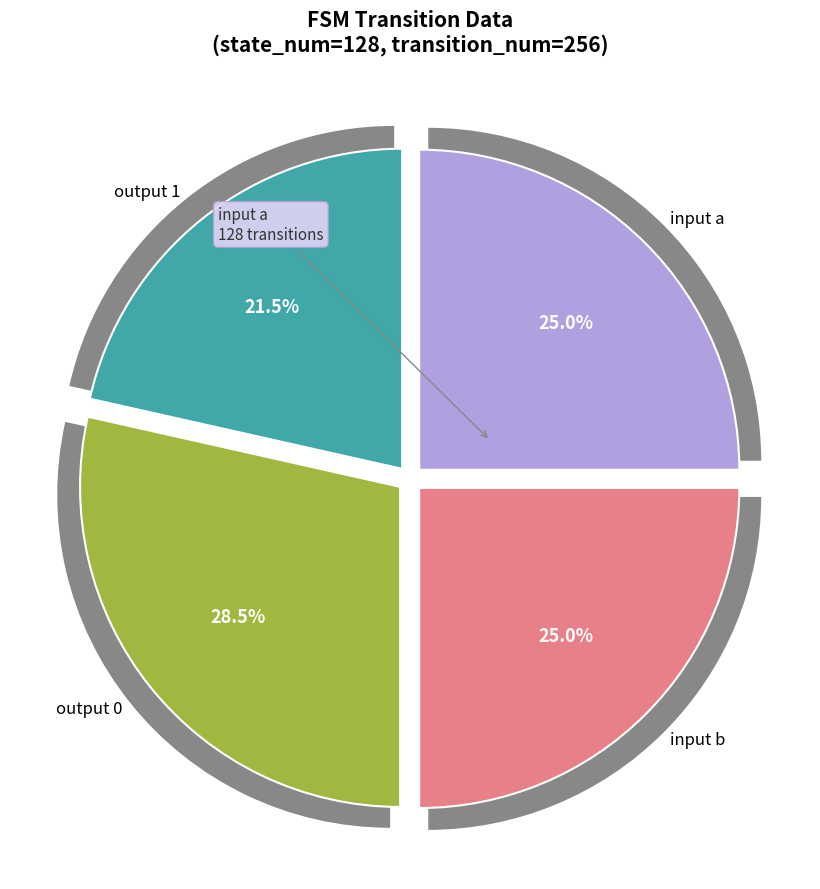

Which slice is the largest?

output_symbol 0